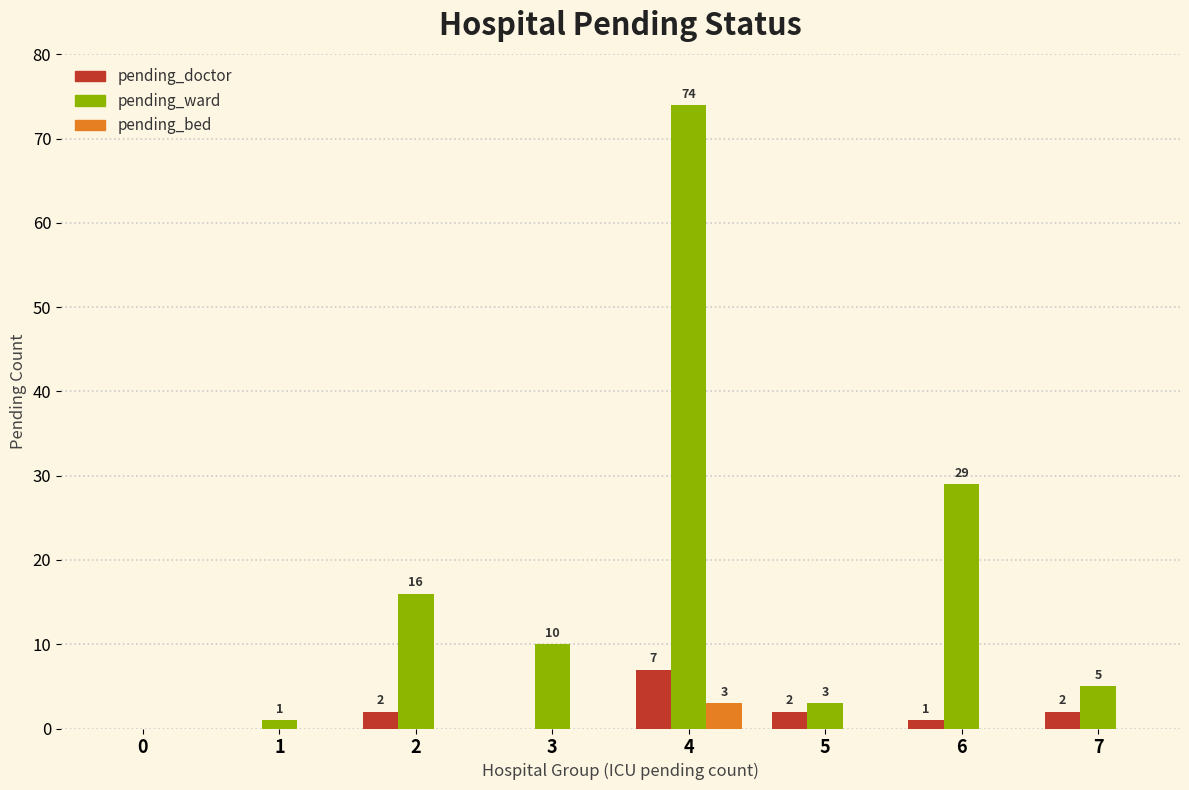

At which category is the sum across all series the highest?

4